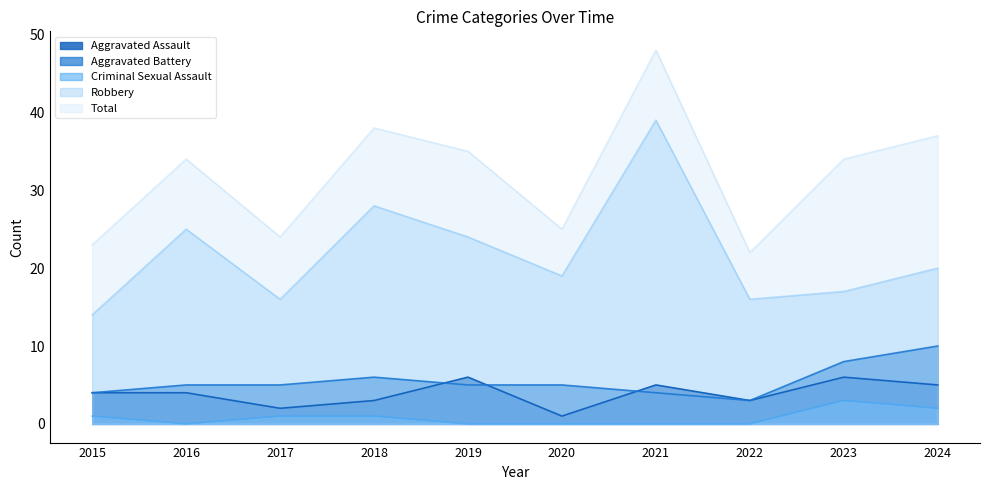

Which category has the highest value in the Robbery series?

2021